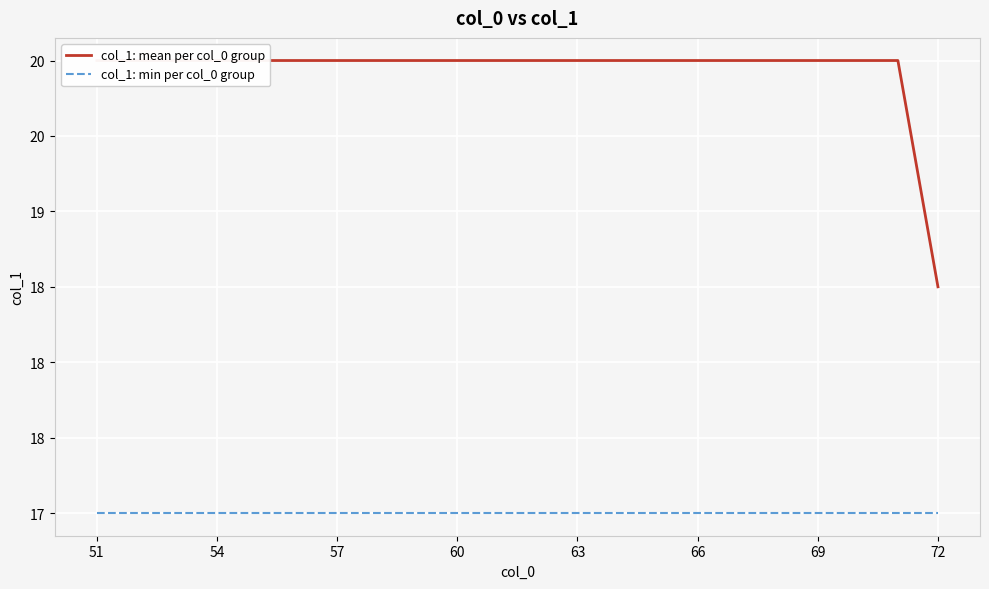

The col_1: min per col_0 group series shows 27.4 at 69. True or false?

False